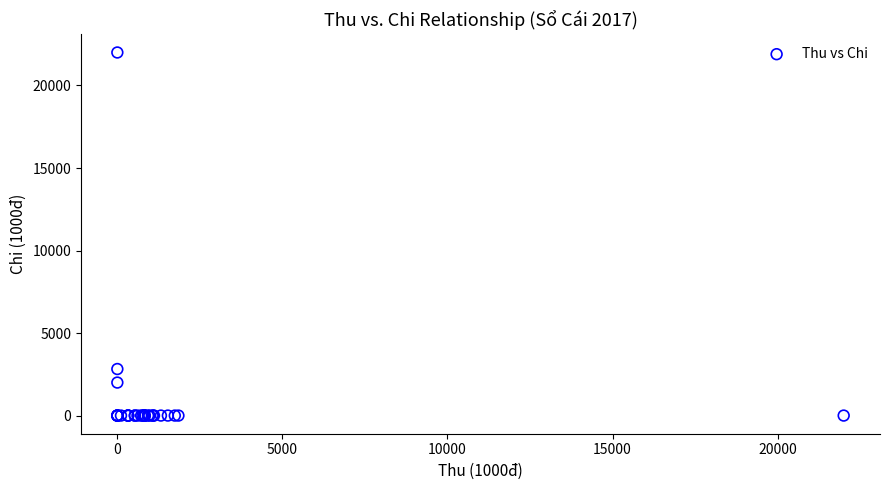

What Y value in the scatter plot is closest to 11000?

2820